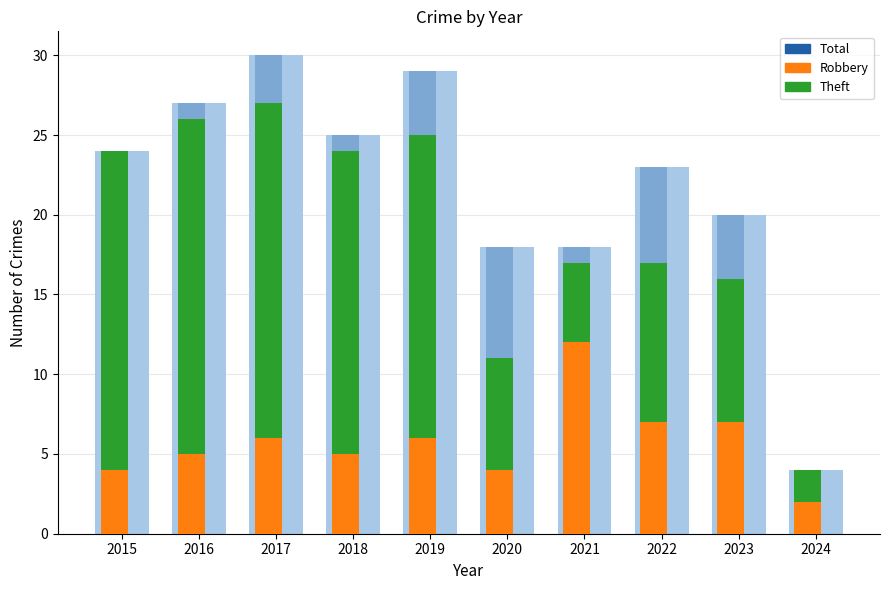

What is the value of the Total bar at the 10th from the left?

4